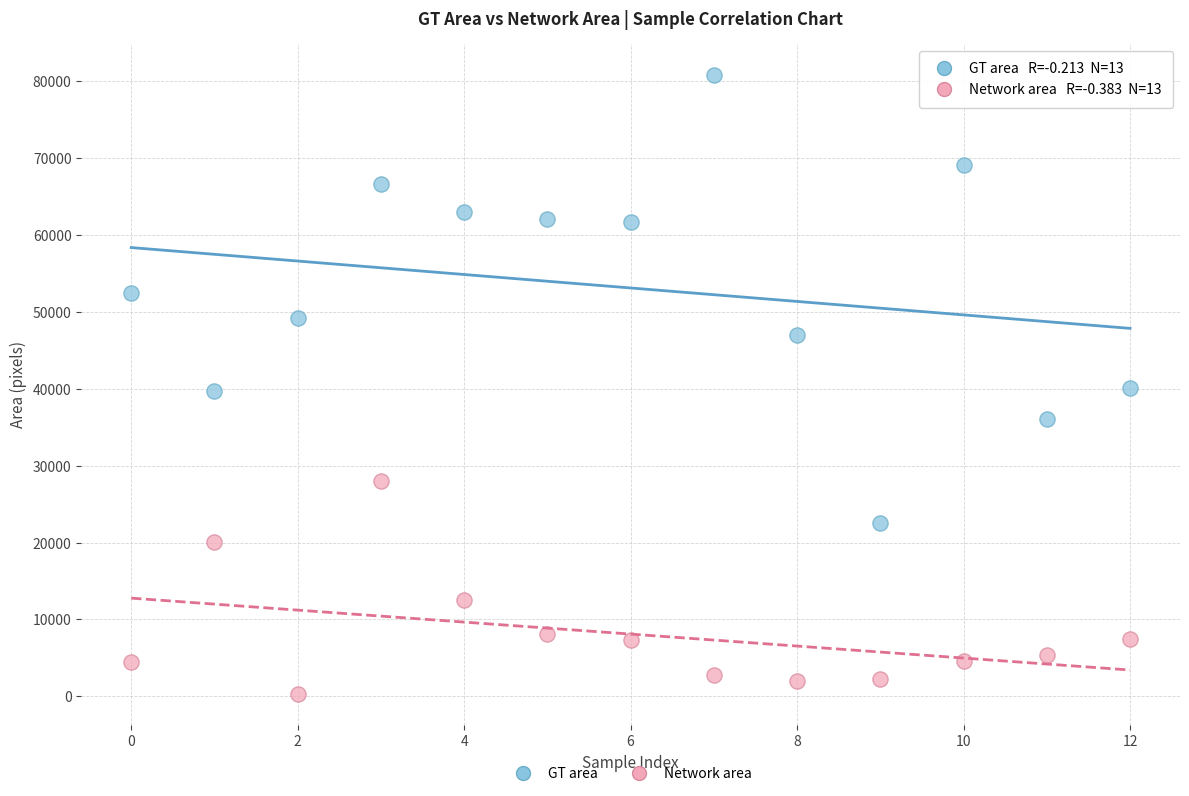

Which series has the widest spread of Y values?

GT area